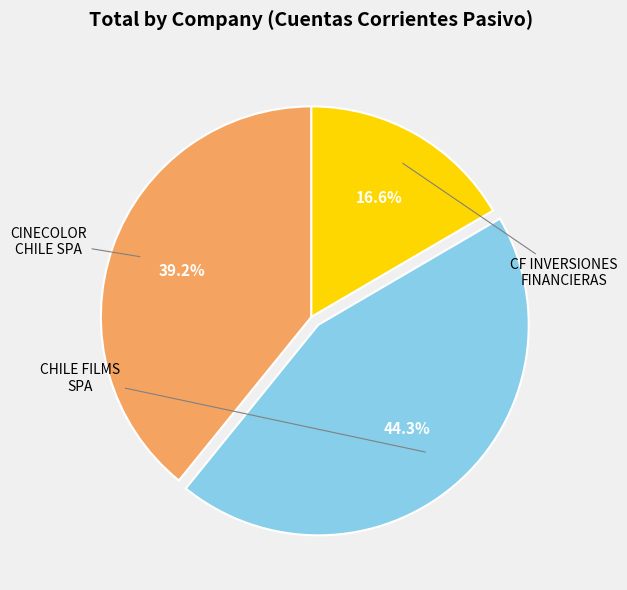

Does any single category account for the majority?

No